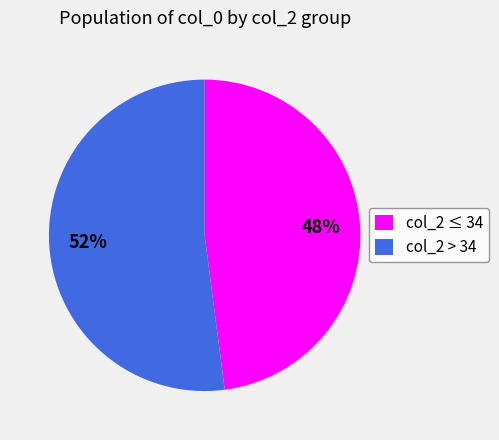

What is the ratio of the value at col_2 ≤ 34 to the value at col_2 > 34?

0.9